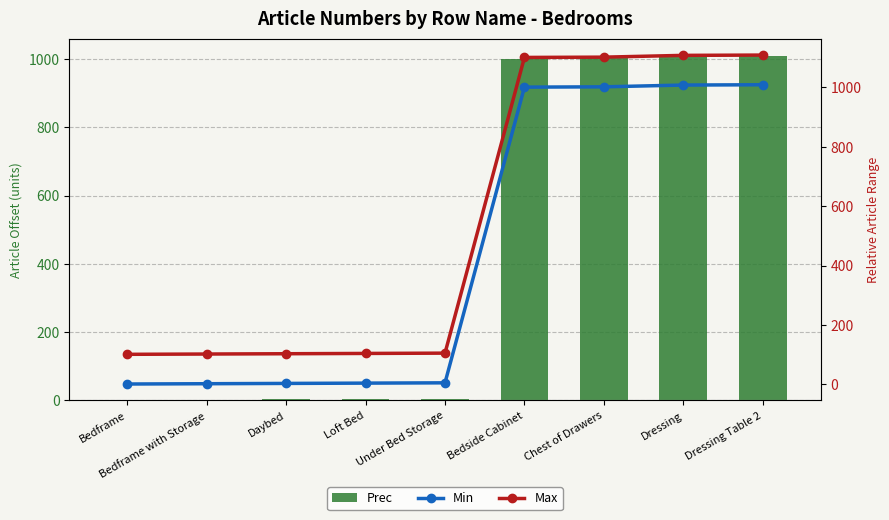

Reading right to left, extract all data points from this chart.

Prec: Dressing Table 2=1009	Dressing=1008	Chest of Drawers=1002	Bedside Cabinet=1001	Under Bed Storage=5	Loft Bed=4	Daybed=3	Bedframe with Storage=2	Bedframe=1
Min: Dressing Table 2=1009	Dressing=1008	Chest of Drawers=1002	Bedside Cabinet=1001	Under Bed Storage=5	Loft Bed=4	Daybed=3	Bedframe with Storage=2	Bedframe=1
Max: Dressing Table 2=1109	Dressing=1108	Chest of Drawers=1102	Bedside Cabinet=1101	Under Bed Storage=105	Loft Bed=104	Daybed=103	Bedframe with Storage=102	Bedframe=101